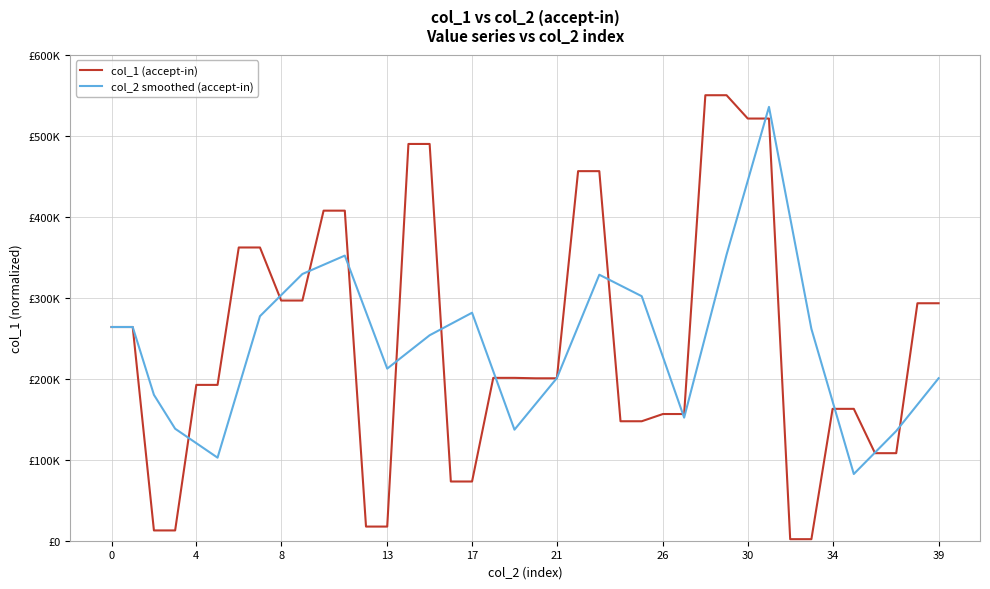

How many interior local valleys does the col_2 smoothed (accept-in) series have?

5